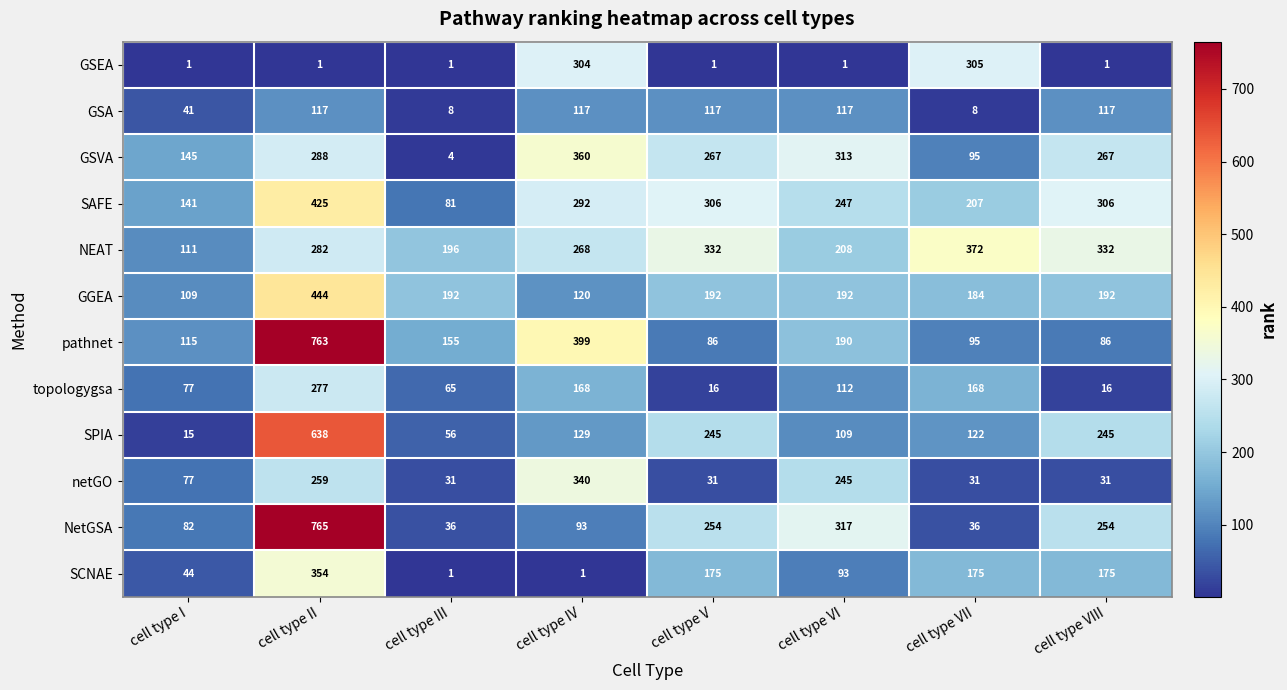

What is the difference between the highest and lowest values at cell type VII?

364